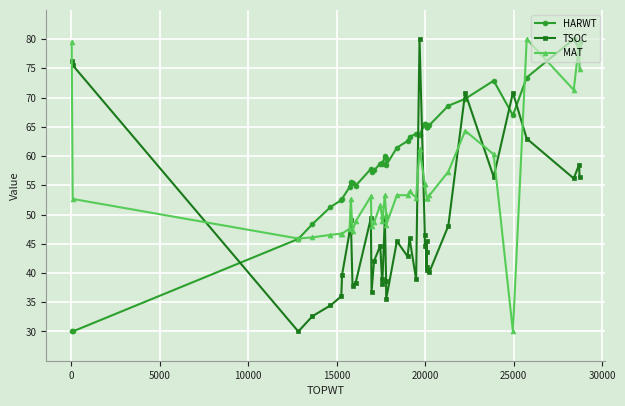

What is the value of the HARWT point at the 12th from the left?

57.8